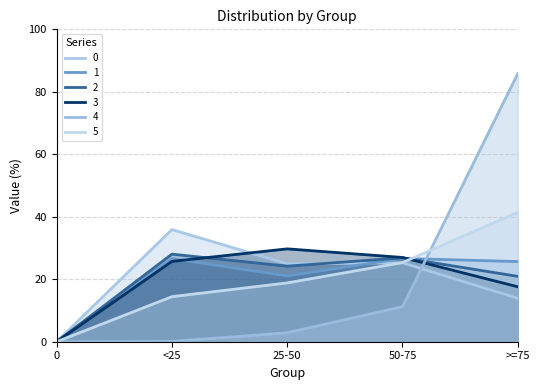

What is the total value across all series at >=75?

205.3